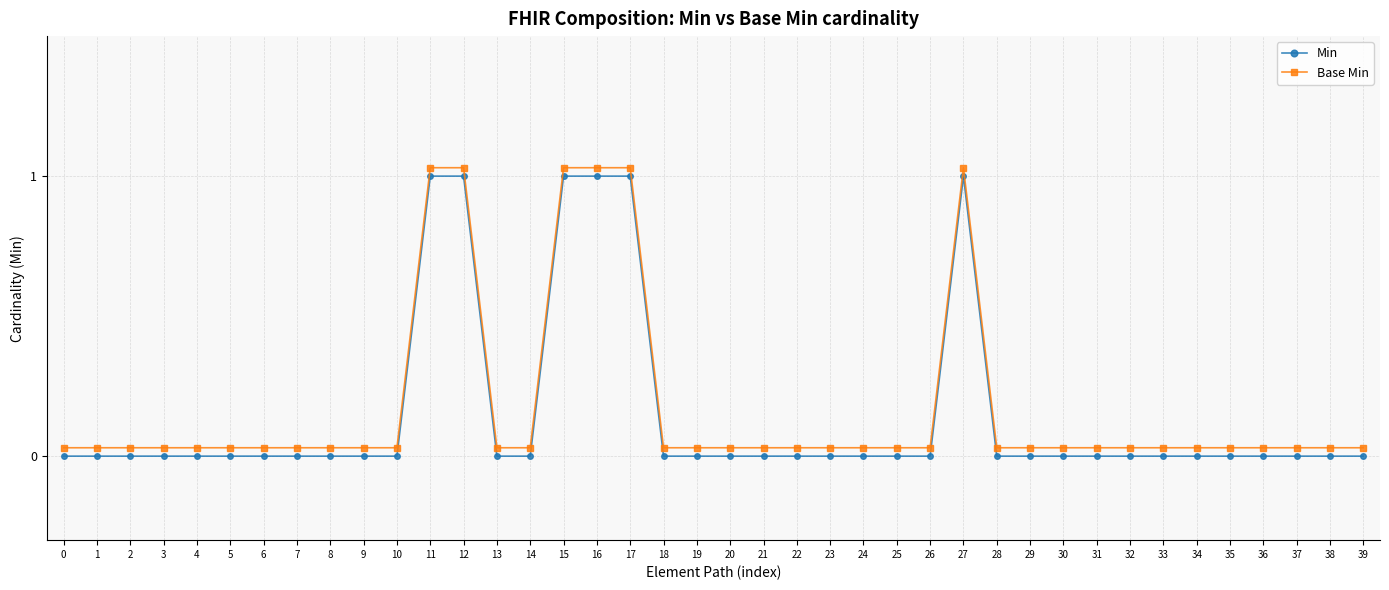

What is the maximum value shown in the chart?

1.0